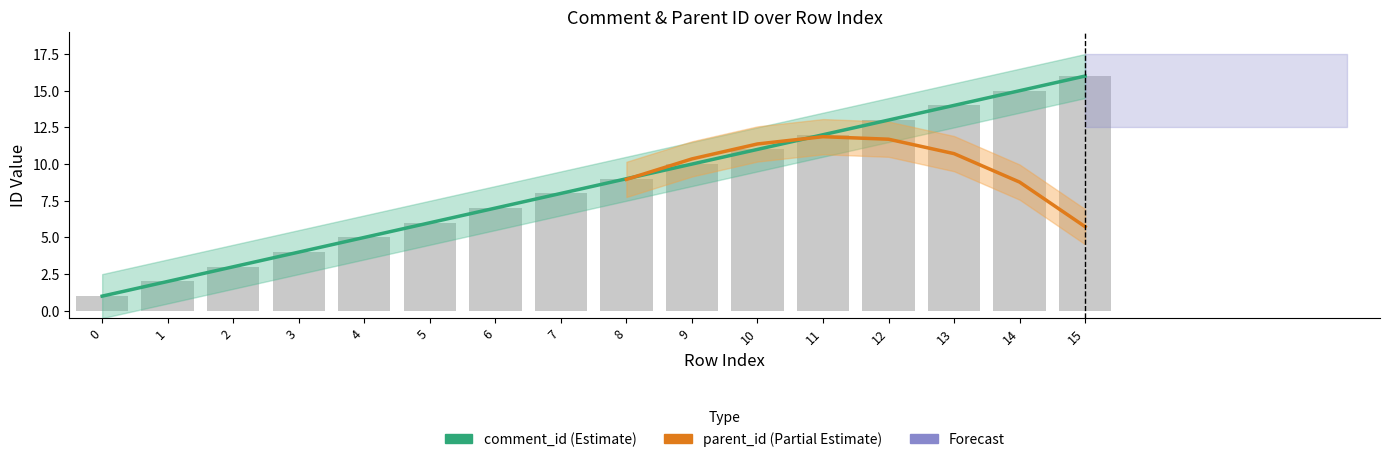

Does the chart contain stacked bars?

No